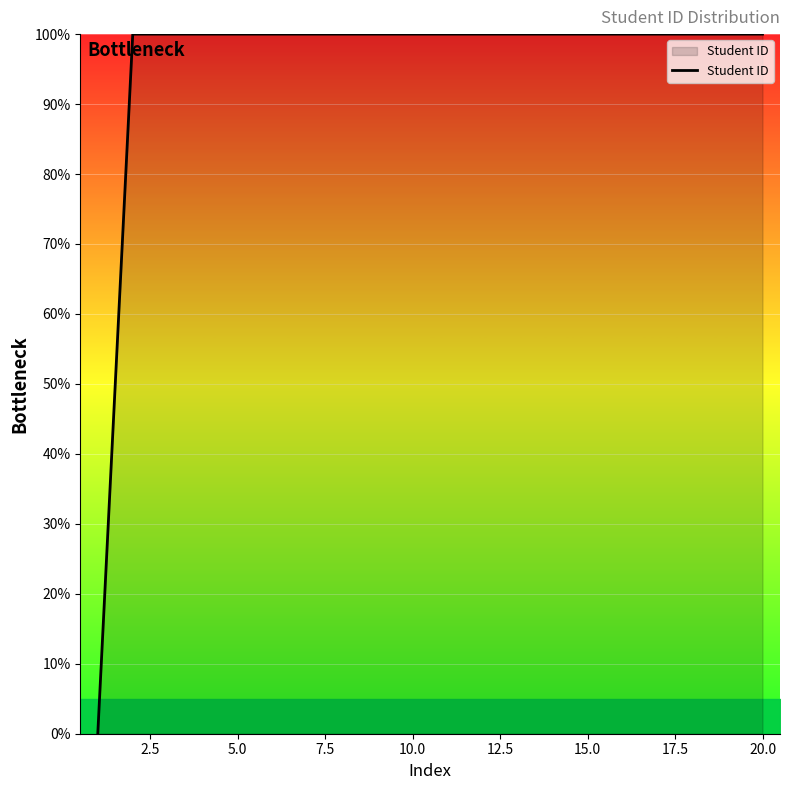

How many values exceed 99?

19